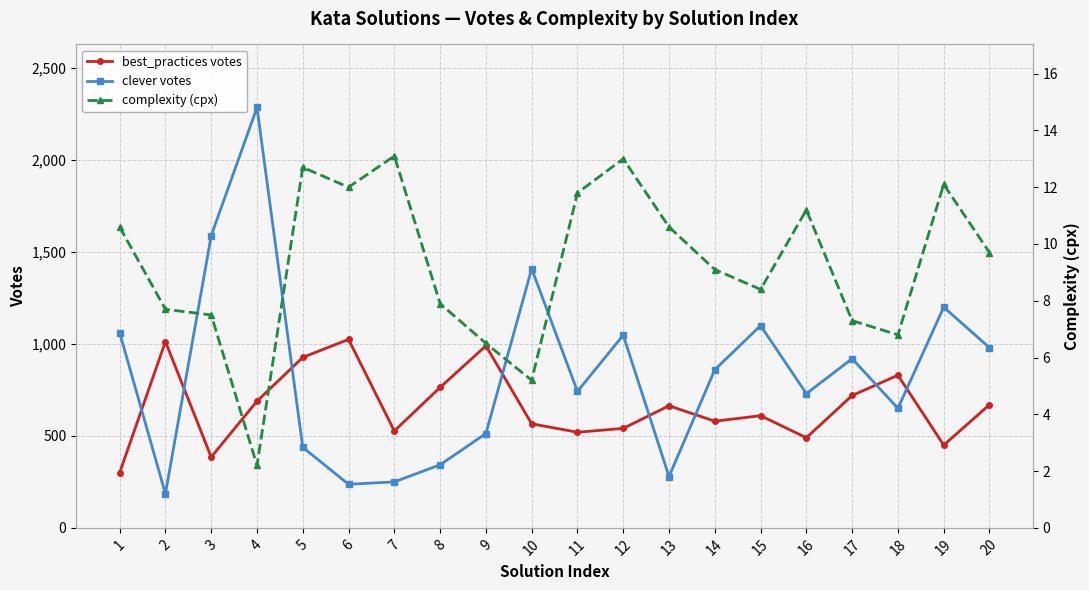

Reading left to right, extract all data points from this chart.

best_practices votes: 1=300.0	2=1013.0	3=385.0	4=689.0	5=927.0	6=1025.0	7=527.0	8=764.0	9=990.0	10=566.0	11=520.0	12=541.0	13=664.0	14=580.0	15=610.0	16=490.0	17=720.0	18=830.0	19=450.0	20=670.0
clever votes: 1=1062.0	2=185.0	3=1589.0	4=2286.0	5=438.0	6=237.0	7=250.0	8=343.0	9=513.0	10=1409.0	11=742.0	12=1048.0	13=279.0	14=860.0	15=1100.0	16=730.0	17=920.0	18=650.0	19=1200.0	20=980.0
complexity (cpx): 1=10.6	2=7.7	3=7.5	4=2.2	5=12.7	6=12.0	7=13.1	8=7.9	9=6.5	10=5.2	11=11.8	12=13.0	13=10.6	14=9.1	15=8.4	16=11.2	17=7.3	18=6.8	19=12.1	20=9.7